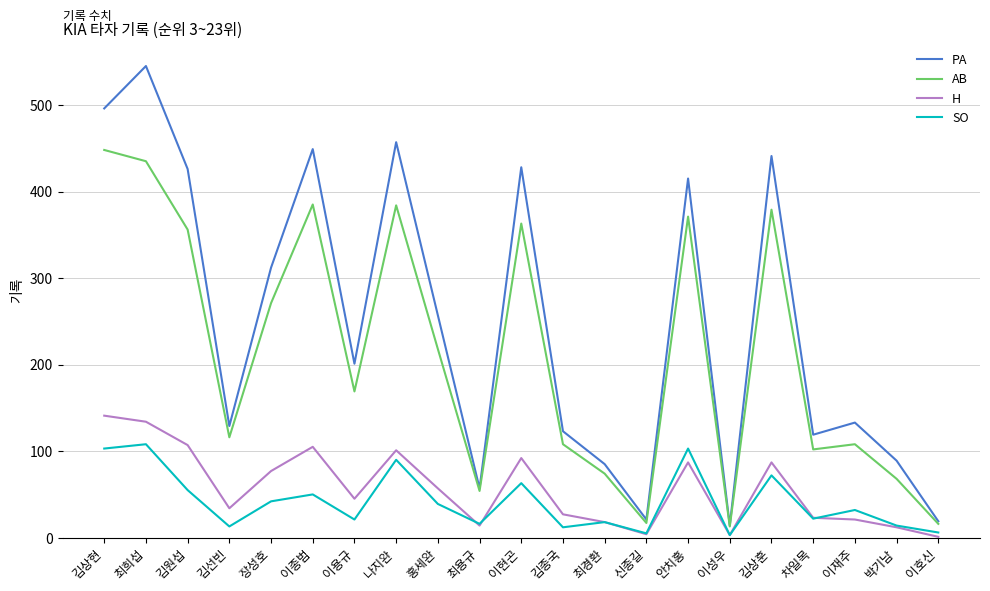

Which category has the highest value in the AB series?

김상현